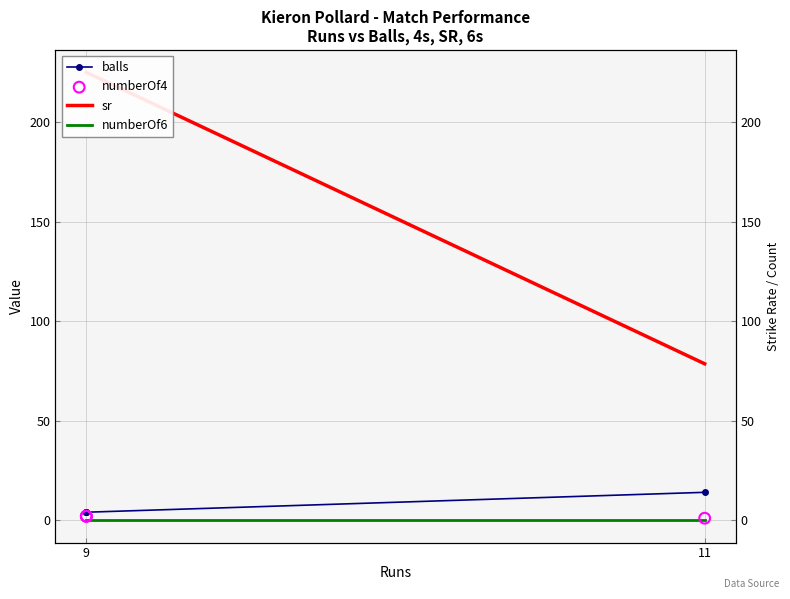

Is the value of balls at 11 greater than the value of sr at 11?

No